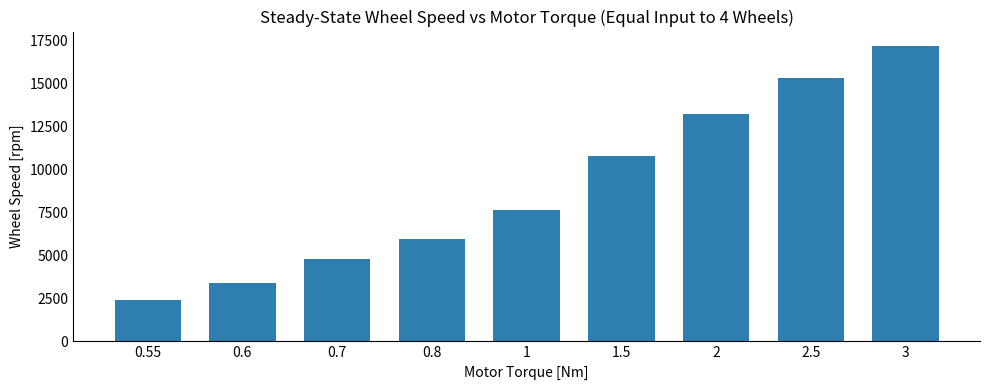

How many data points are less than 7650?

4